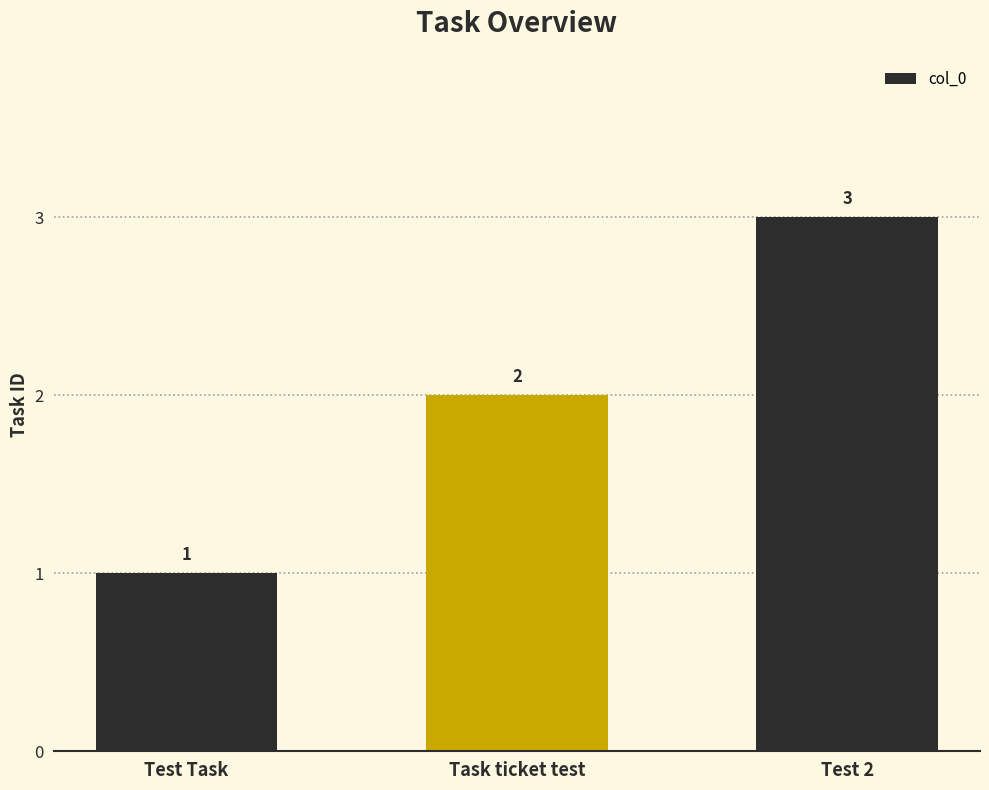

The value at Test 2 is 1. True or false?

False